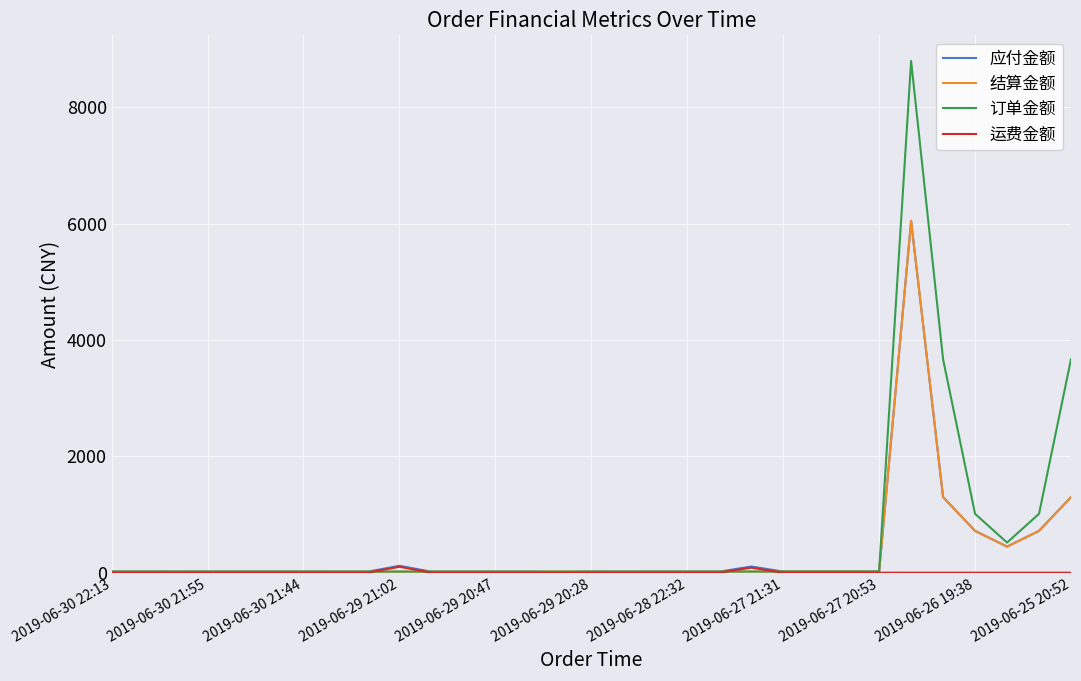

Which series has the widest spread of values?

订单金额